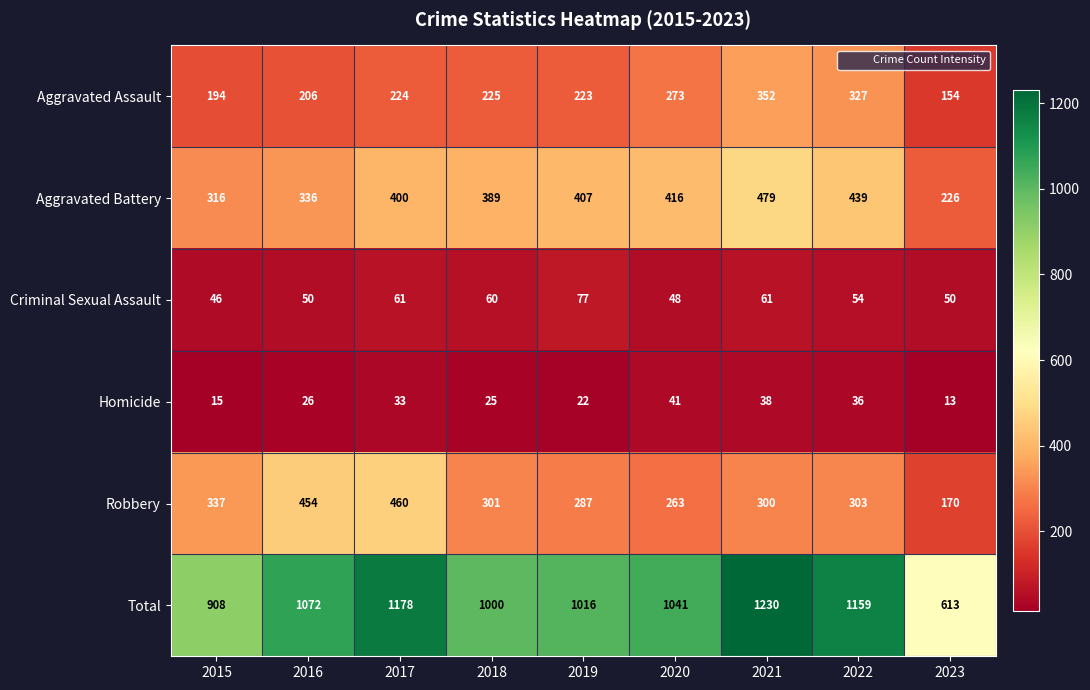

Rank the series at 2023 from highest to lowest value.

Total, Aggravated Battery, Robbery, Aggravated Assault, Criminal Sexual Assault, Homicide